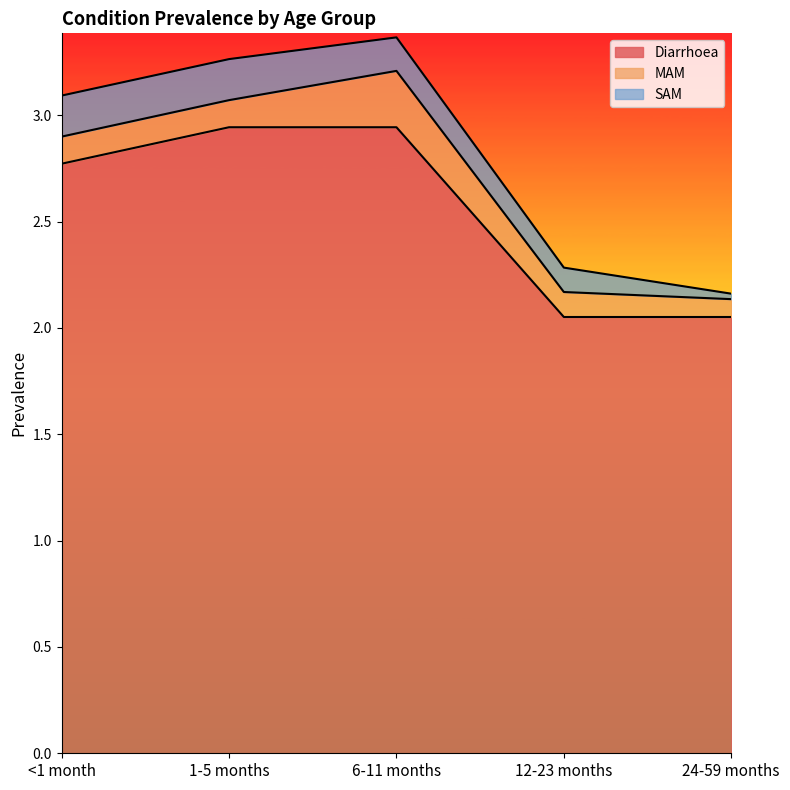

What is the spread (max minus min) of values at 1-5 months?

2.8